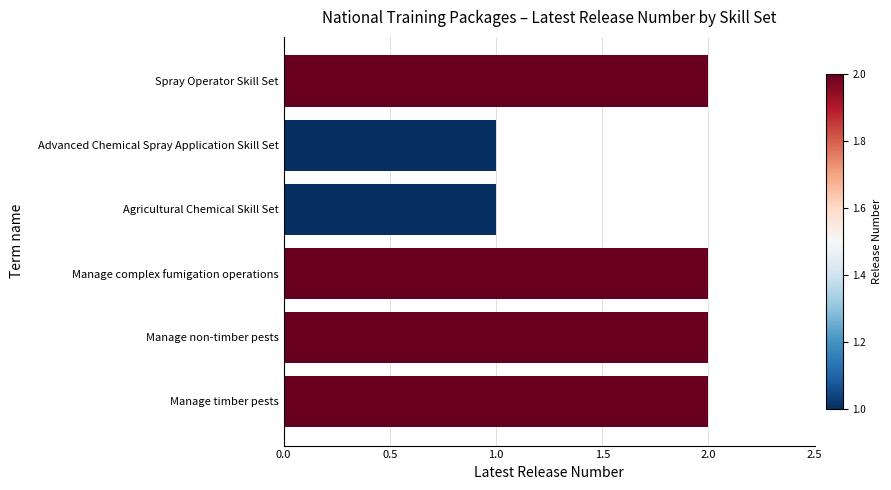

What position from the top is Manage complex fumigation operations?

4